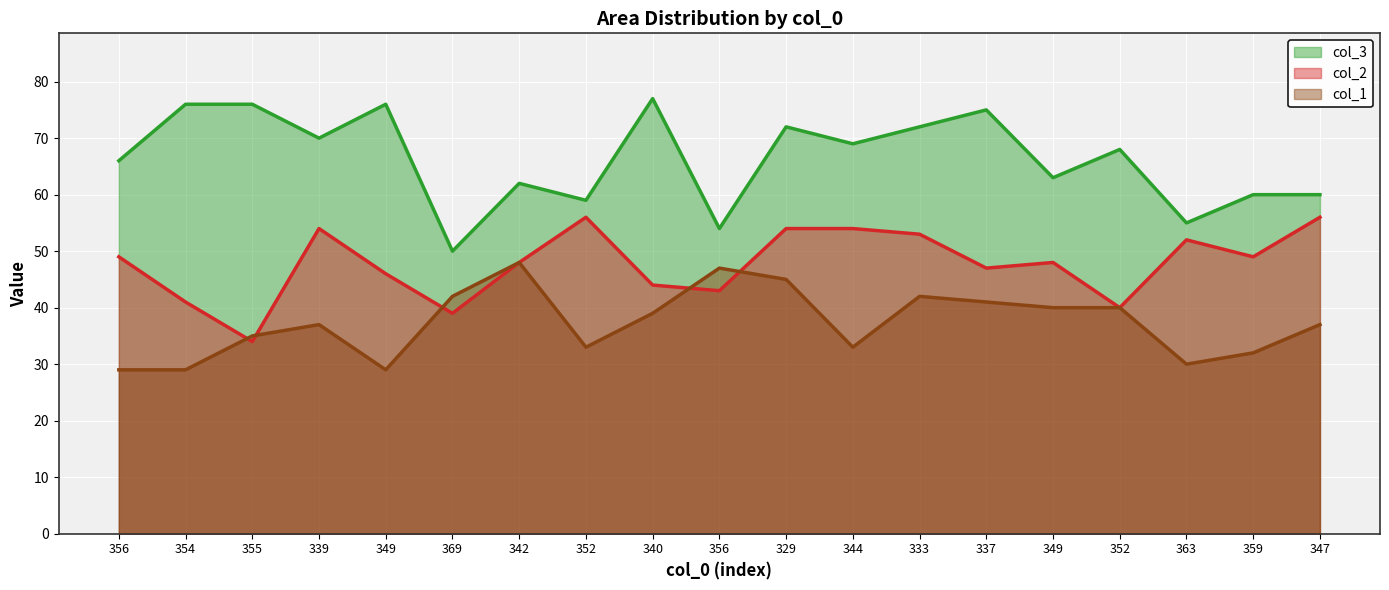

List the series in order of their overall mean, highest first.

col_3, col_2, col_1